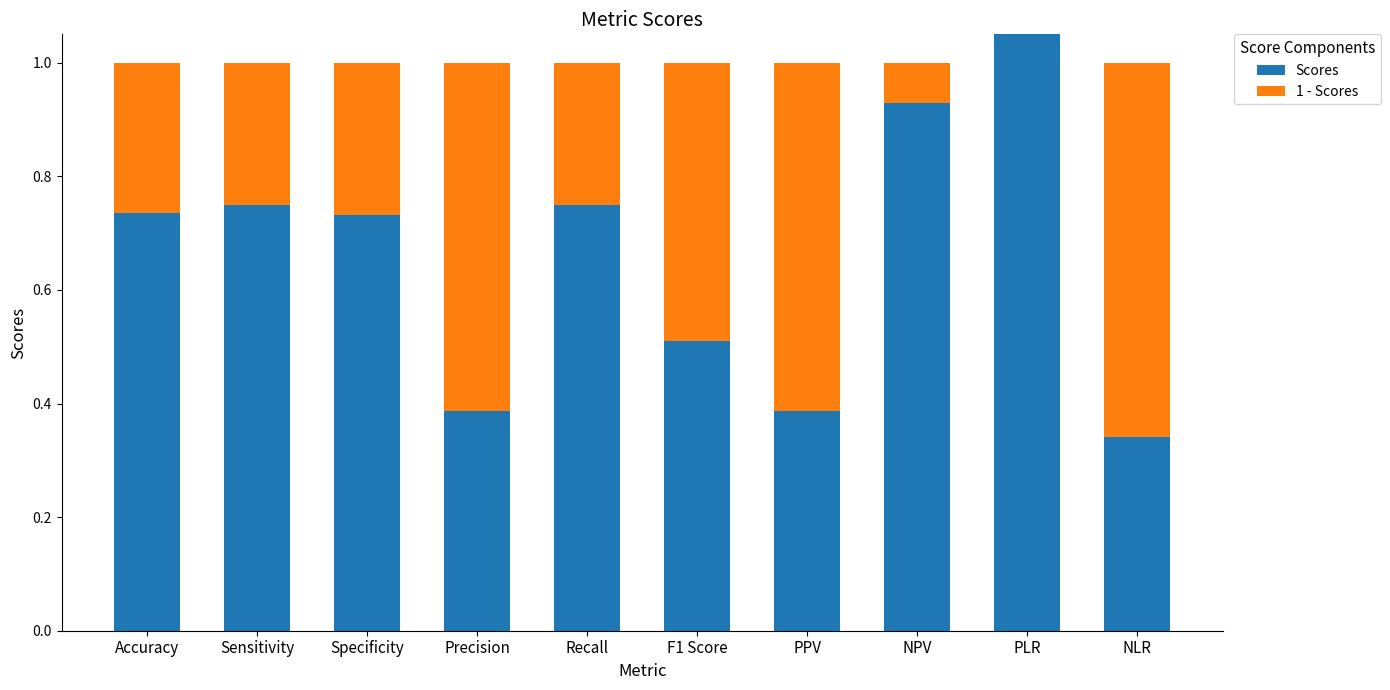

What is the difference between the 1 - Scores values at Recall and NPV?

0.2